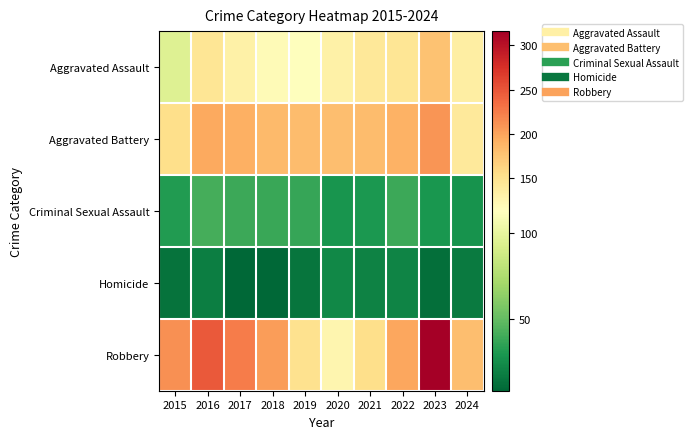

Which category has the highest value across all series?

2023